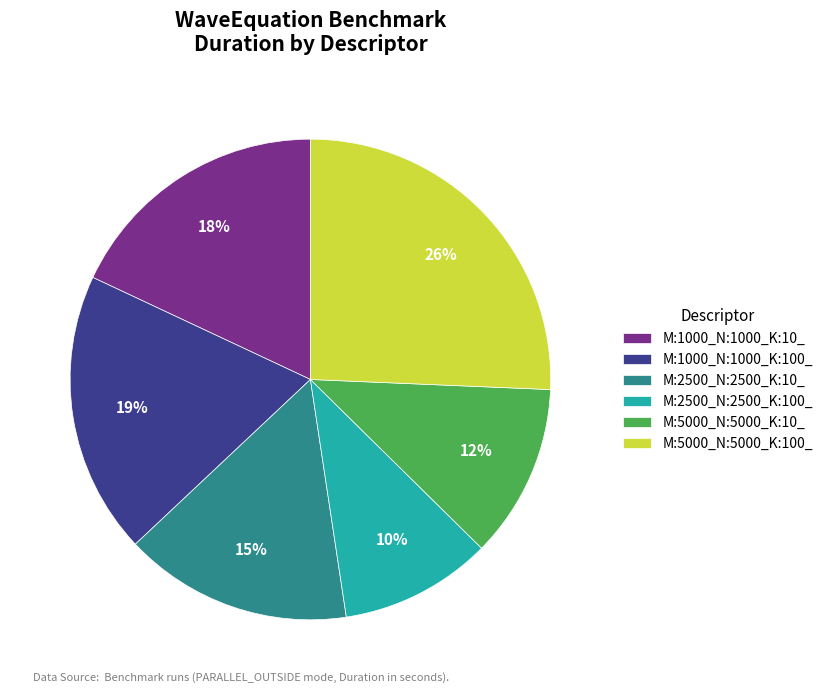

Is M:2500_N:2500_K:100_ the majority of the pie?

No